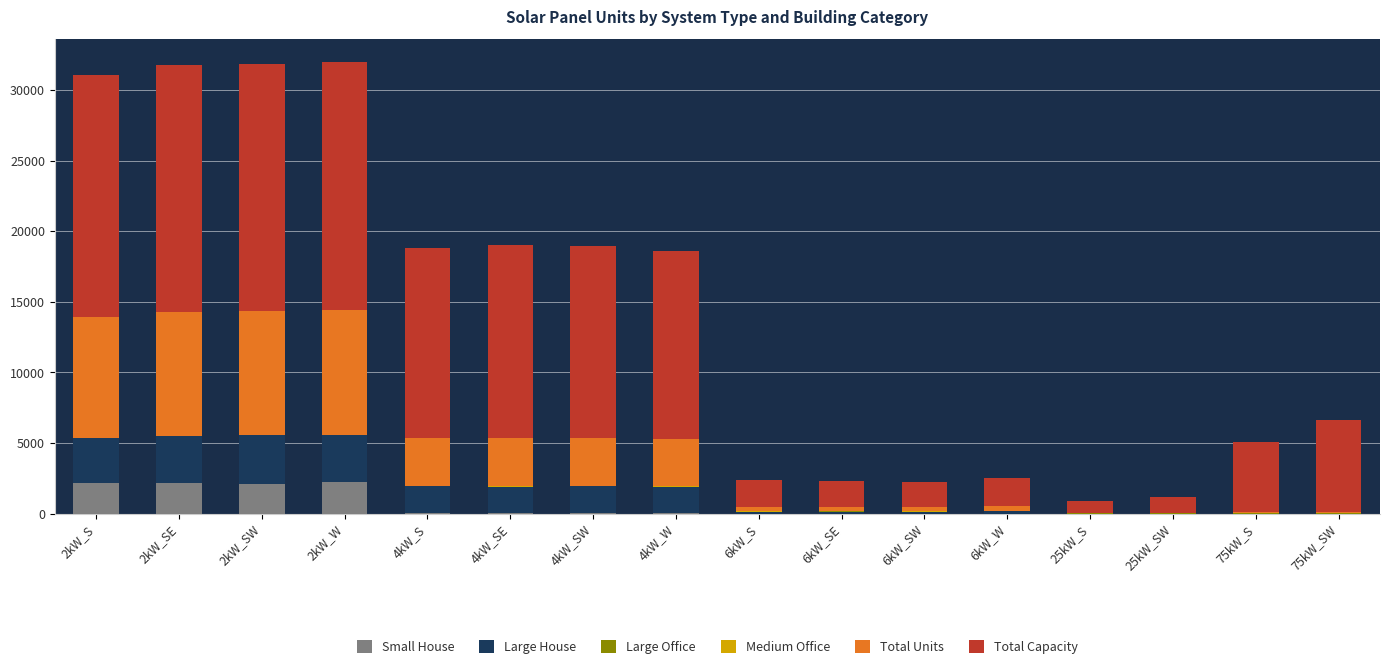

Does the chart contain stacked bars?

Yes